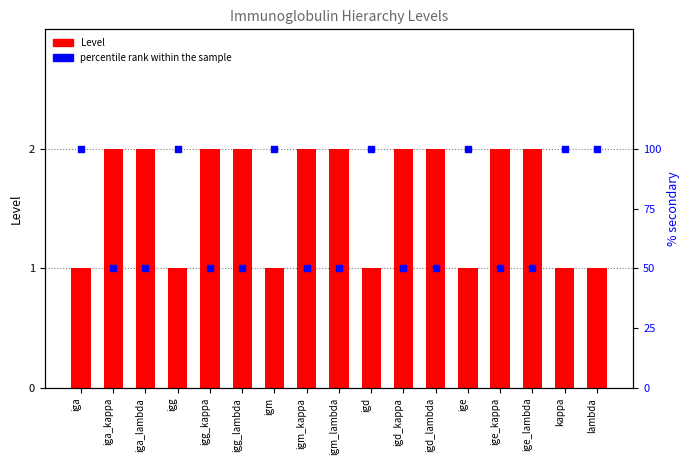

Which series has the widest spread of Y values?

percentile rank within the sample